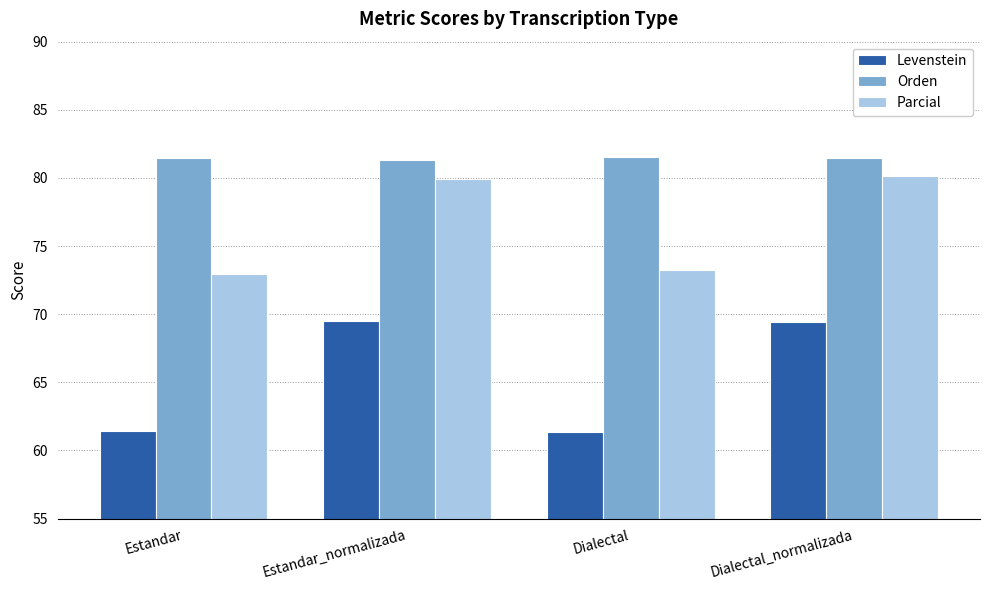

How many categories are shown in the chart?

4